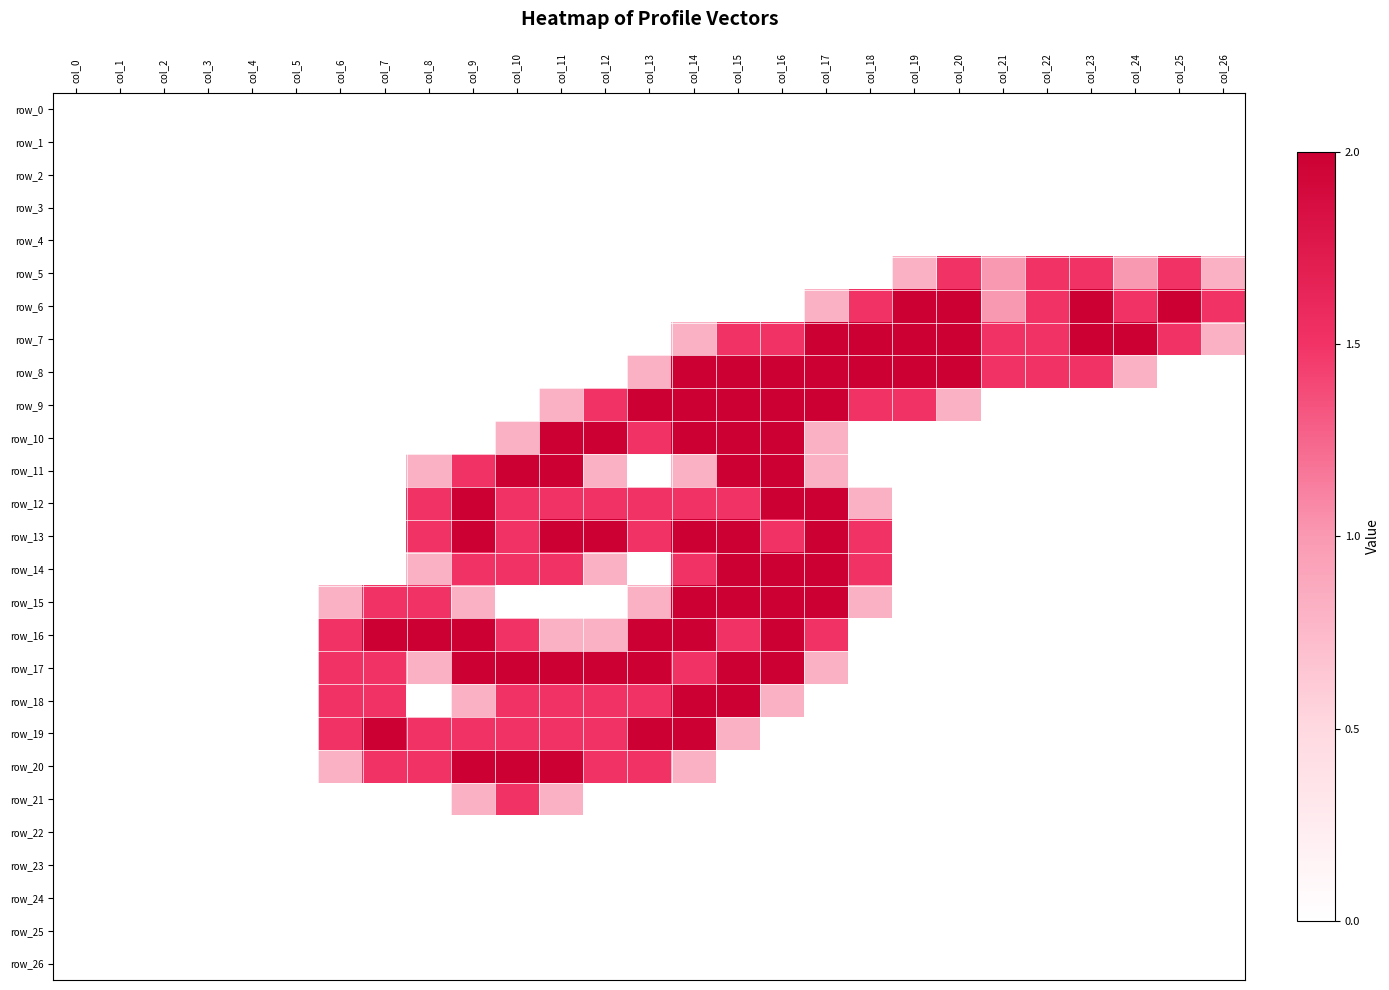

How many data points does each series have?

27